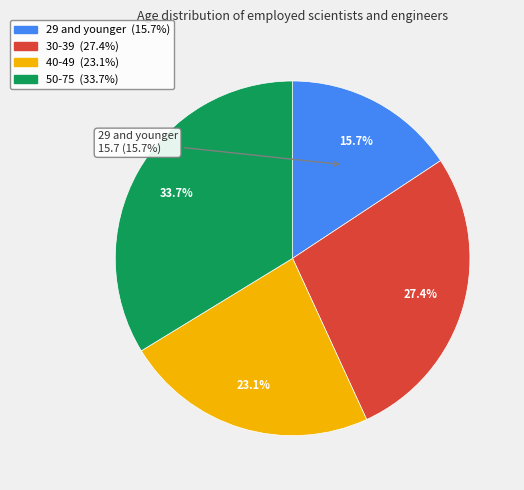

What percentage is the 29 and younger slice, to the nearest percent?

16%